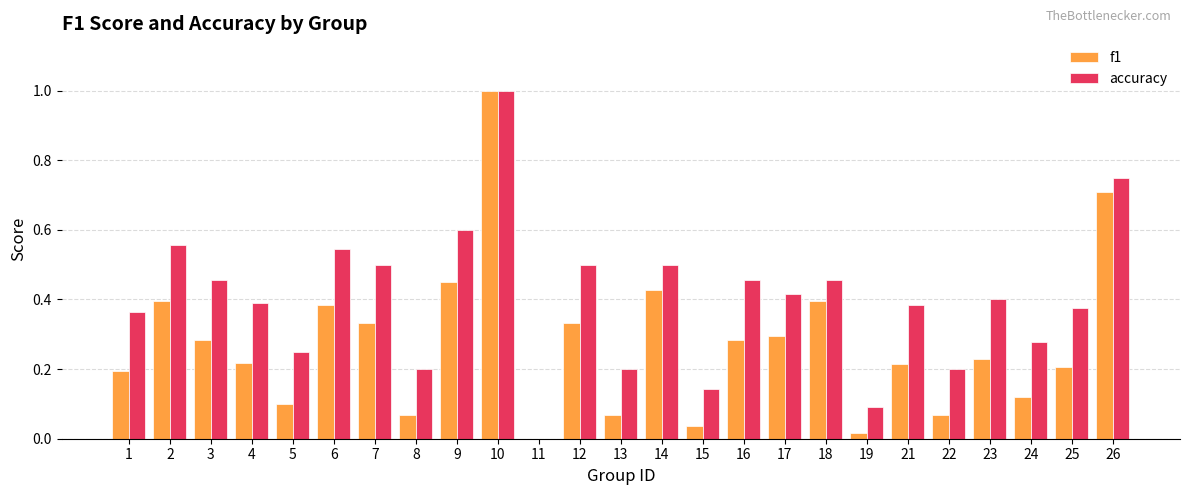

At which category does the chart reach its peak across all series?

10